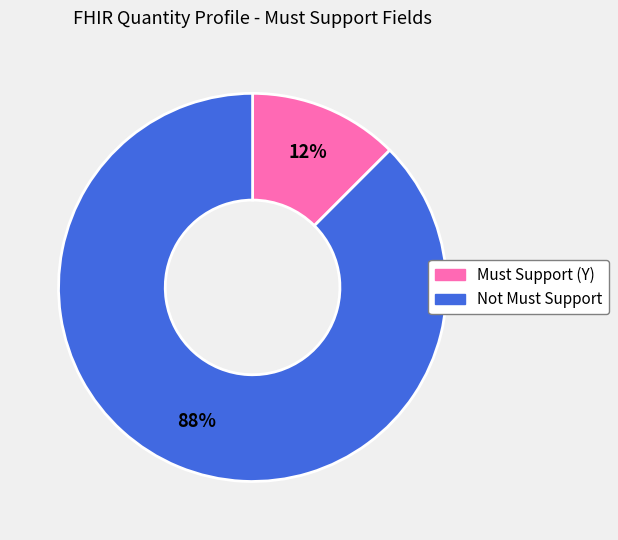

Count the number of slices in the pie.

2